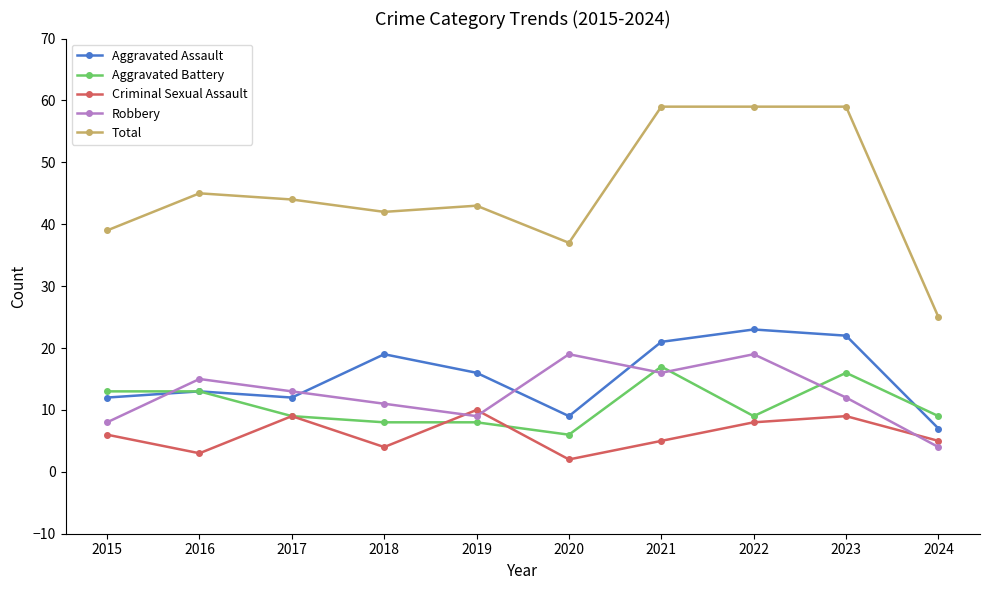

Is the value of Aggravated Battery at 2019 greater than the value of Criminal Sexual Assault at 2018?

Yes